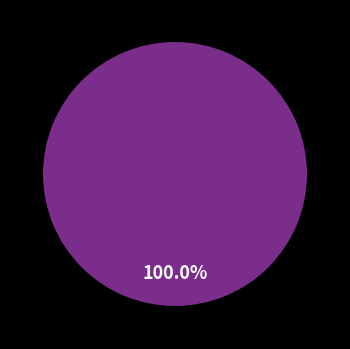

How many slices are in this pie chart?

4